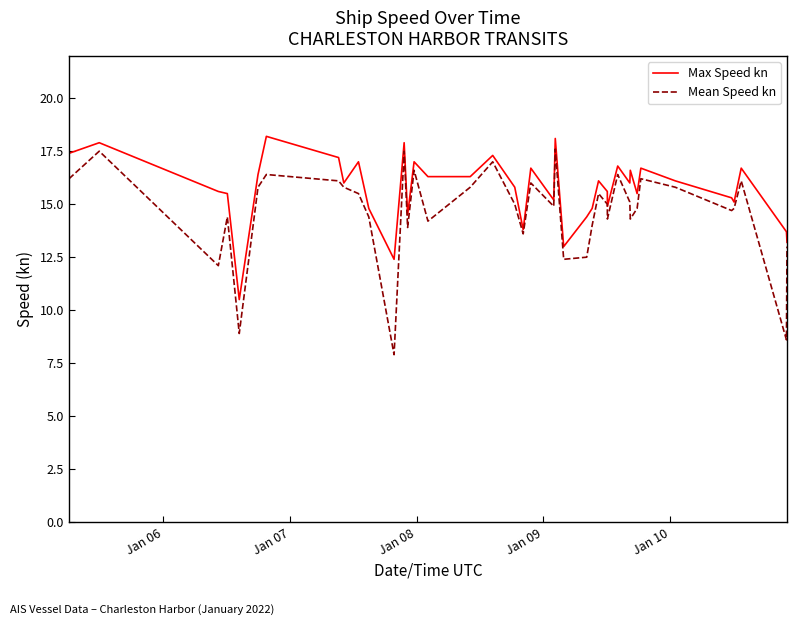

Which series has the widest spread of values?

Mean Speed kn